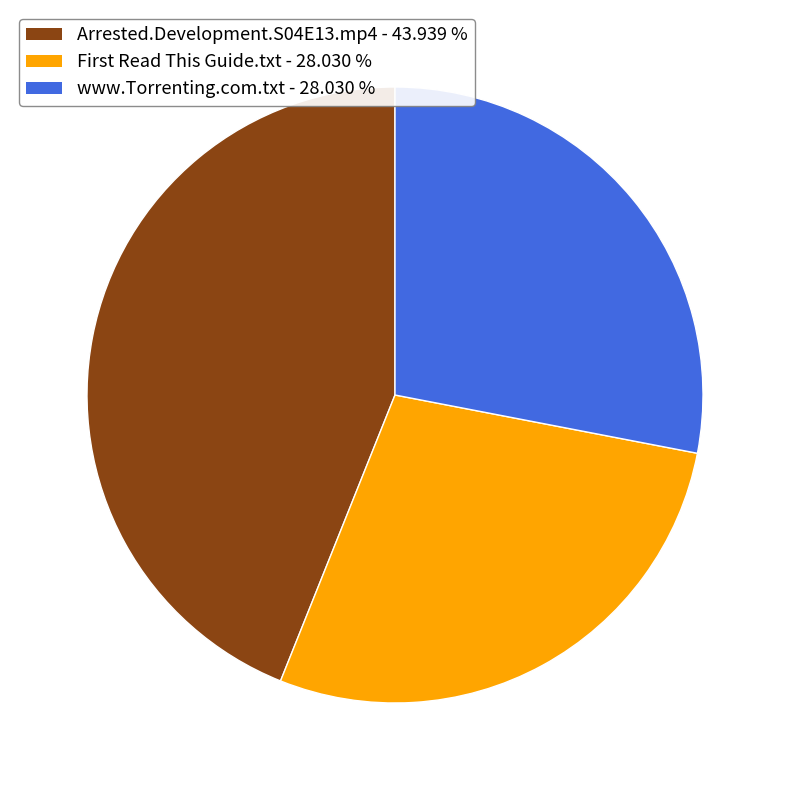

Which has a higher value, Arrested.Development.S04E13.mp4 - 43.939 % or www.Torrenting.com.txt - 28.030 %?

Arrested.Development.S04E13.mp4 - 43.939 %